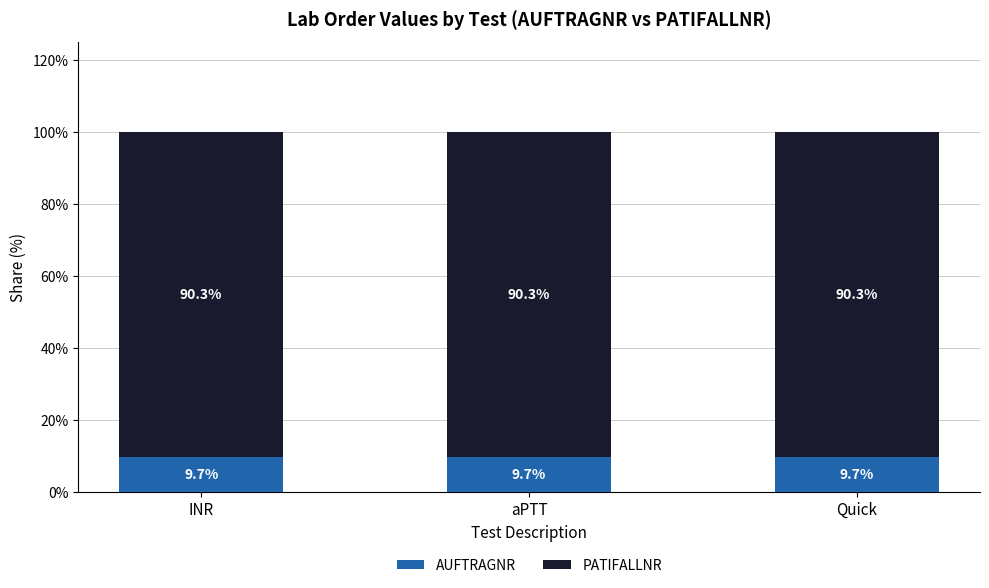

What is the sum of all AUFTRAGNR values?

29.1